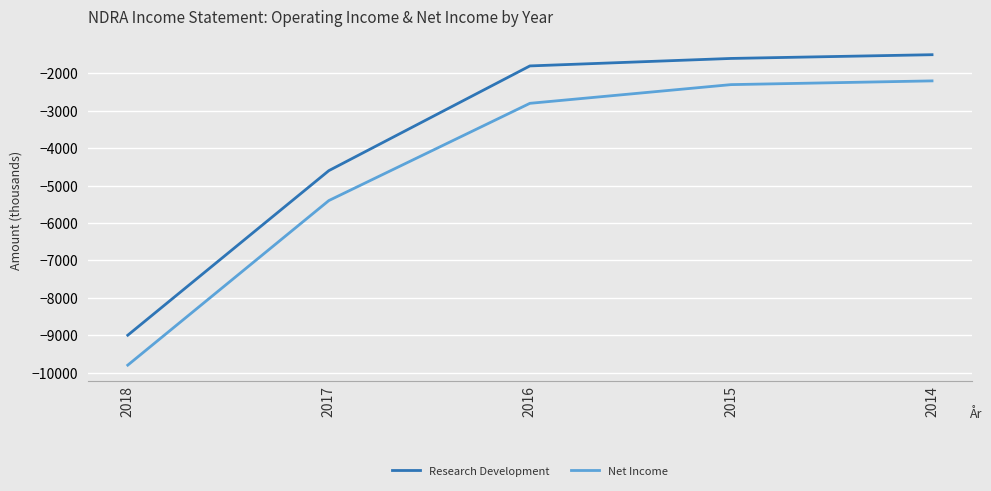

True or false: Research Development and Net Income cross at least once.

False